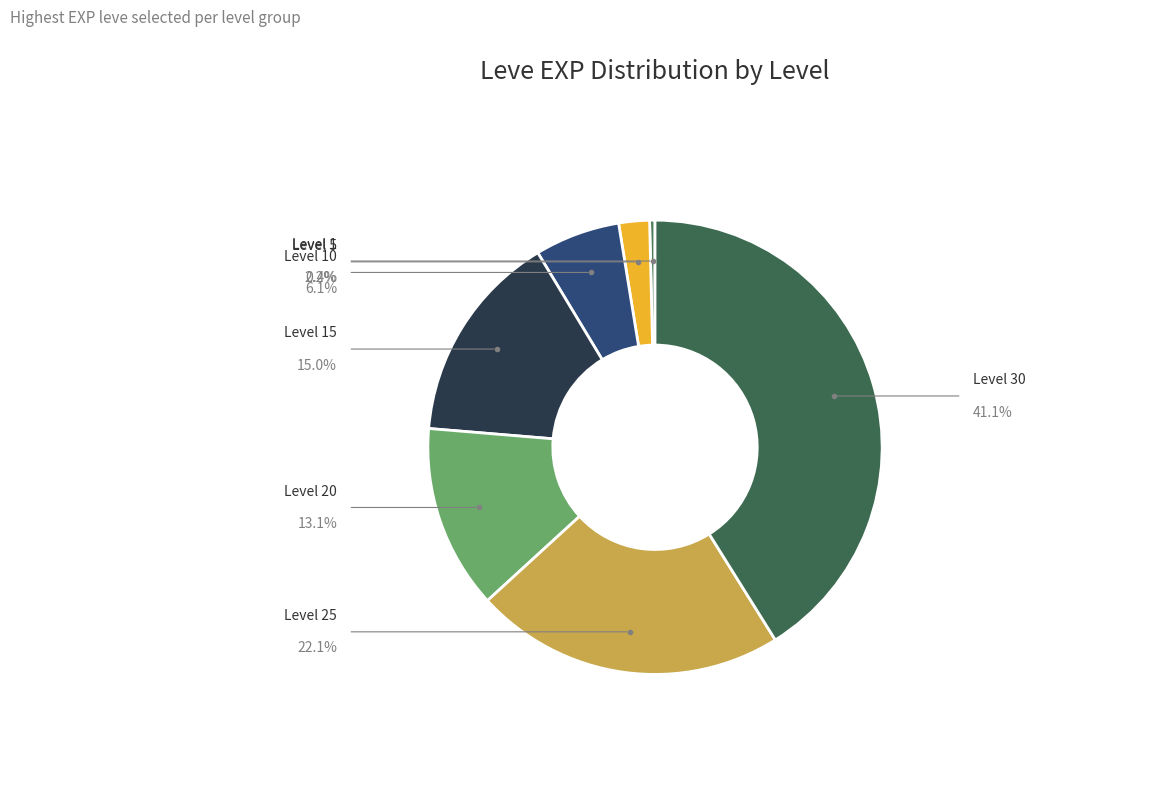

Rank the categories by value from lowest to highest.

Level 1, Level 5, Level 10, Level 20, Level 15, Level 25, Level 30